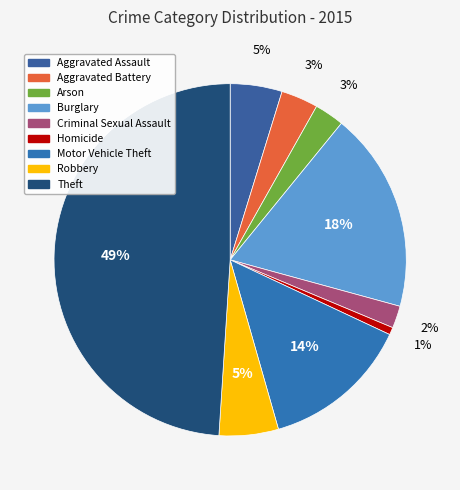

Count the number of slices in the pie.

9